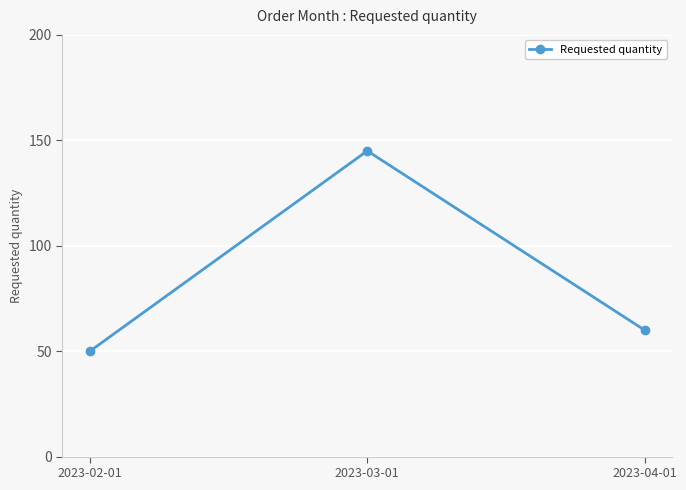

What is the smallest value displayed?

50